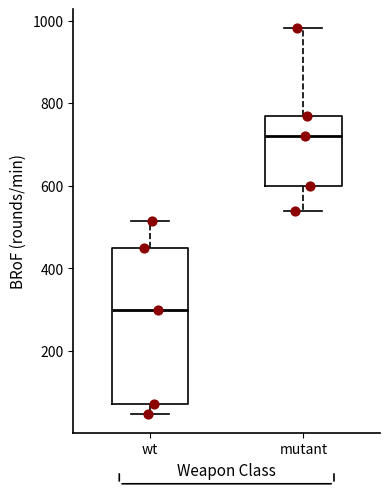

Reading left to right, transcribe this box plot: for each box, give where its median line is, the range the box spans, and where its two whiskers end, as read against the y-axis. The values are not printed on the chart, so give them approximately, as read against the axis.

wt: median 300, box 80 to 440, whiskers 40 to 520
mutant: median 720, box 600 to 780, whiskers 540 to 980